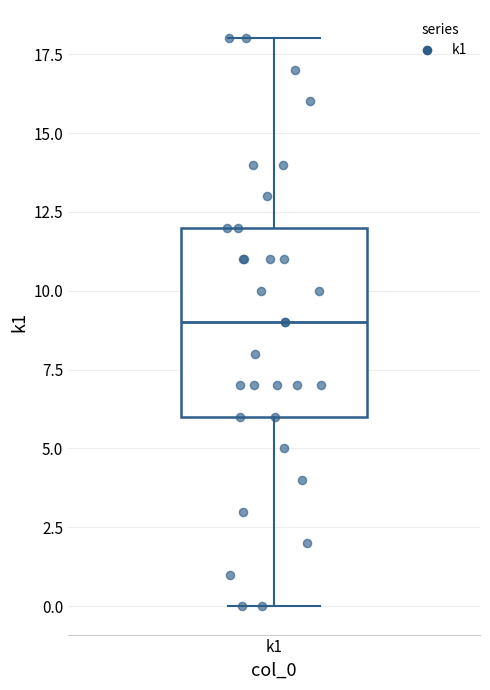

Read this box plot against the y-axis: the position of the median line, the range covered by the box, and the ends of both whiskers. The values are not printed on the chart, so give them approximately, as read against the axis.

median 9, box 6 to 12, whiskers 0 to 18